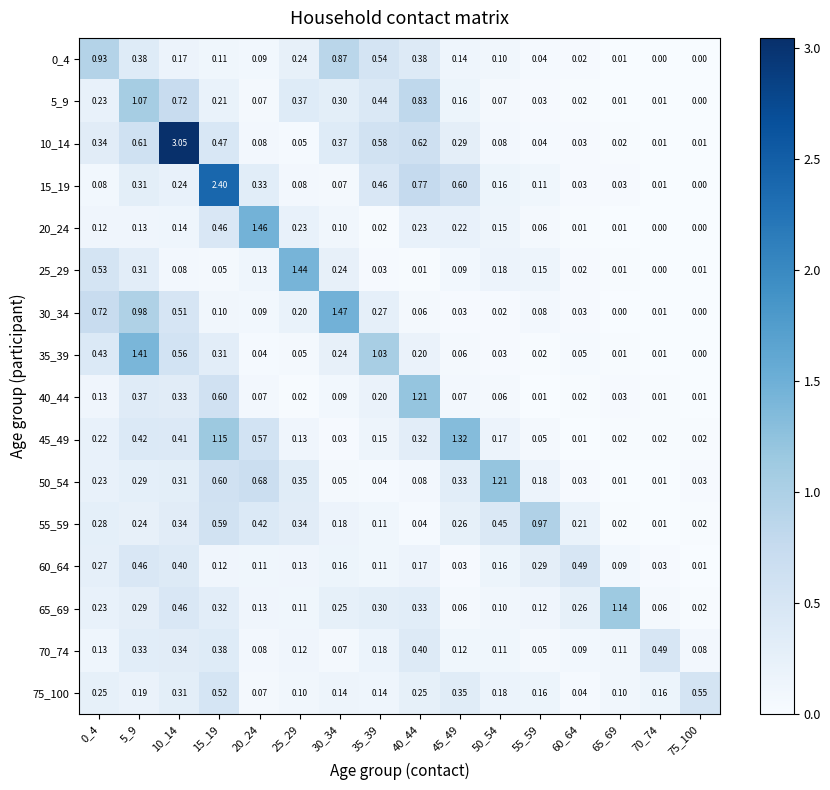

Reading right to left, transcribe all the data shown in this chart.

0_4: 75_100=0.0	70_74=0.0	65_69=0.0	60_64=0.0	55_59=0.0	50_54=0.1	45_49=0.1	40_44=0.4	35_39=0.5	30_34=0.9	25_29=0.2	20_24=0.1	15_19=0.1	10_14=0.2	5_9=0.4	0_4=0.9
5_9: 75_100=0.0	70_74=0.0	65_69=0.0	60_64=0.0	55_59=0.0	50_54=0.1	45_49=0.2	40_44=0.8	35_39=0.4	30_34=0.3	25_29=0.4	20_24=0.1	15_19=0.2	10_14=0.7	5_9=1.1	0_4=0.2
10_14: 75_100=0.0	70_74=0.0	65_69=0.0	60_64=0.0	55_59=0.0	50_54=0.1	45_49=0.3	40_44=0.6	35_39=0.6	30_34=0.4	25_29=0.1	20_24=0.1	15_19=0.5	10_14=3.0	5_9=0.6	0_4=0.3
15_19: 75_100=0.0	70_74=0.0	65_69=0.0	60_64=0.0	55_59=0.1	50_54=0.2	45_49=0.6	40_44=0.8	35_39=0.5	30_34=0.1	25_29=0.1	20_24=0.3	15_19=2.4	10_14=0.2	5_9=0.3	0_4=0.1
20_24: 75_100=0.0	70_74=0.0	65_69=0.0	60_64=0.0	55_59=0.1	50_54=0.1	45_49=0.2	40_44=0.2	35_39=0.0	30_34=0.1	25_29=0.2	20_24=1.5	15_19=0.5	10_14=0.1	5_9=0.1	0_4=0.1
25_29: 75_100=0.0	70_74=0.0	65_69=0.0	60_64=0.0	55_59=0.1	50_54=0.2	45_49=0.1	40_44=0.0	35_39=0.0	30_34=0.2	25_29=1.4	20_24=0.1	15_19=0.1	10_14=0.1	5_9=0.3	0_4=0.5
30_34: 75_100=0.0	70_74=0.0	65_69=0.0	60_64=0.0	55_59=0.1	50_54=0.0	45_49=0.0	40_44=0.1	35_39=0.3	30_34=1.5	25_29=0.2	20_24=0.1	15_19=0.1	10_14=0.5	5_9=1.0	0_4=0.7
35_39: 75_100=0.0	70_74=0.0	65_69=0.0	60_64=0.1	55_59=0.0	50_54=0.0	45_49=0.1	40_44=0.2	35_39=1.0	30_34=0.2	25_29=0.1	20_24=0.0	15_19=0.3	10_14=0.6	5_9=1.4	0_4=0.4
40_44: 75_100=0.0	70_74=0.0	65_69=0.0	60_64=0.0	55_59=0.0	50_54=0.1	45_49=0.1	40_44=1.2	35_39=0.2	30_34=0.1	25_29=0.0	20_24=0.1	15_19=0.6	10_14=0.3	5_9=0.4	0_4=0.1
45_49: 75_100=0.0	70_74=0.0	65_69=0.0	60_64=0.0	55_59=0.1	50_54=0.2	45_49=1.3	40_44=0.3	35_39=0.1	30_34=0.0	25_29=0.1	20_24=0.6	15_19=1.1	10_14=0.4	5_9=0.4	0_4=0.2
50_54: 75_100=0.0	70_74=0.0	65_69=0.0	60_64=0.0	55_59=0.2	50_54=1.2	45_49=0.3	40_44=0.1	35_39=0.0	30_34=0.1	25_29=0.3	20_24=0.7	15_19=0.6	10_14=0.3	5_9=0.3	0_4=0.2
55_59: 75_100=0.0	70_74=0.0	65_69=0.0	60_64=0.2	55_59=1.0	50_54=0.5	45_49=0.3	40_44=0.0	35_39=0.1	30_34=0.2	25_29=0.3	20_24=0.4	15_19=0.6	10_14=0.3	5_9=0.2	0_4=0.3
60_64: 75_100=0.0	70_74=0.0	65_69=0.1	60_64=0.5	55_59=0.3	50_54=0.2	45_49=0.0	40_44=0.2	35_39=0.1	30_34=0.2	25_29=0.1	20_24=0.1	15_19=0.1	10_14=0.4	5_9=0.5	0_4=0.3
65_69: 75_100=0.0	70_74=0.1	65_69=1.1	60_64=0.3	55_59=0.1	50_54=0.1	45_49=0.1	40_44=0.3	35_39=0.3	30_34=0.2	25_29=0.1	20_24=0.1	15_19=0.3	10_14=0.5	5_9=0.3	0_4=0.2
70_74: 75_100=0.1	70_74=0.5	65_69=0.1	60_64=0.1	55_59=0.1	50_54=0.1	45_49=0.1	40_44=0.4	35_39=0.2	30_34=0.1	25_29=0.1	20_24=0.1	15_19=0.4	10_14=0.3	5_9=0.3	0_4=0.1
75_100: 75_100=0.6	70_74=0.2	65_69=0.1	60_64=0.0	55_59=0.2	50_54=0.2	45_49=0.3	40_44=0.2	35_39=0.1	30_34=0.1	25_29=0.1	20_24=0.1	15_19=0.5	10_14=0.3	5_9=0.2	0_4=0.2